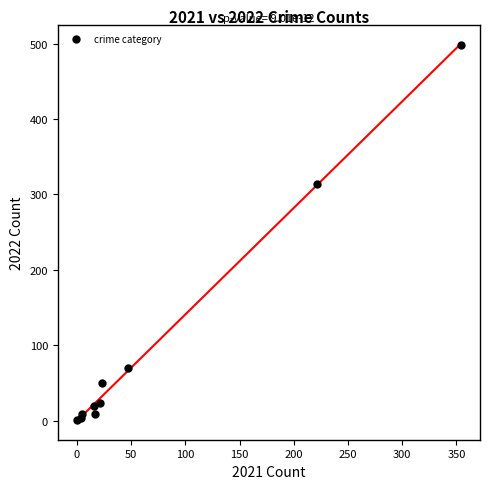

What Y value in the scatter plot is closest to 249?

314